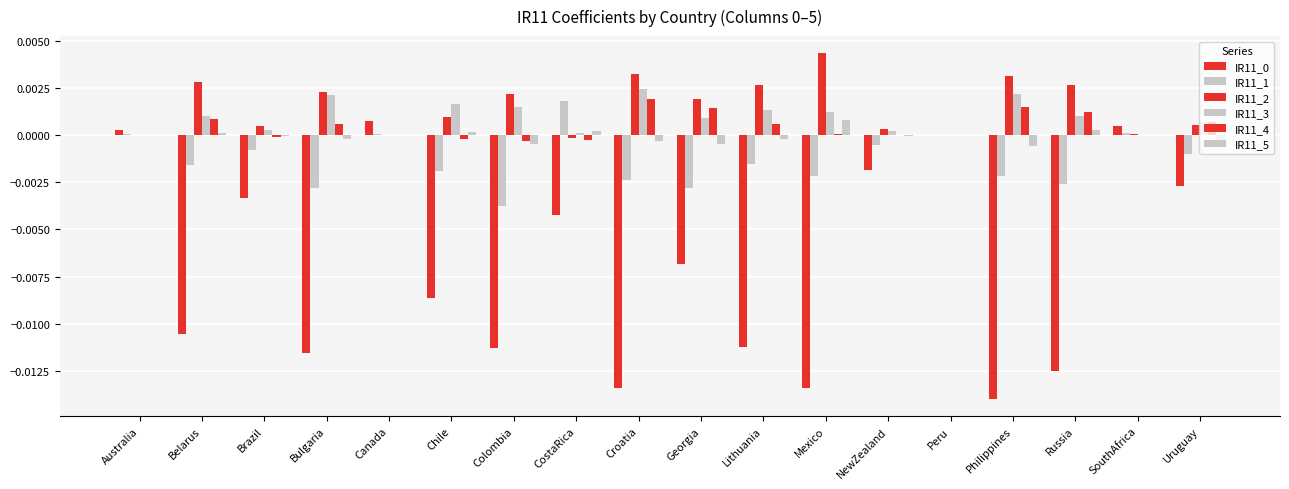

Which series has the largest total across all categories?

IR11_2